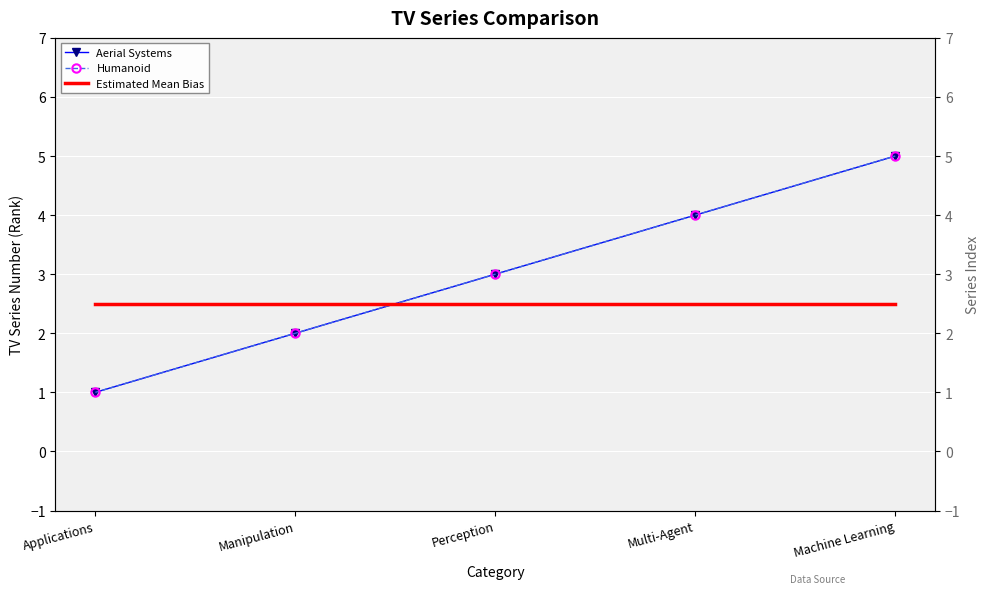

Reading left to right, what are all the values shown in this chart?

Aerial Systems: Applications=1.0	Manipulation=2.0	Perception=3.0	Multi-Agent=4.0	Machine Learning=5.0
Humanoid: Applications=1.0	Manipulation=2.0	Perception=3.0	Multi-Agent=4.0	Machine Learning=5.0
Estimated Mean Bias: Applications=2.5	Manipulation=2.5	Perception=2.5	Multi-Agent=2.5	Machine Learning=2.5